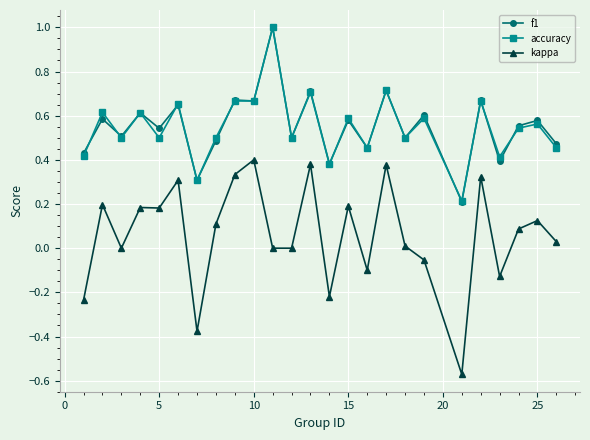

Which series has the largest range (max minus min)?

kappa